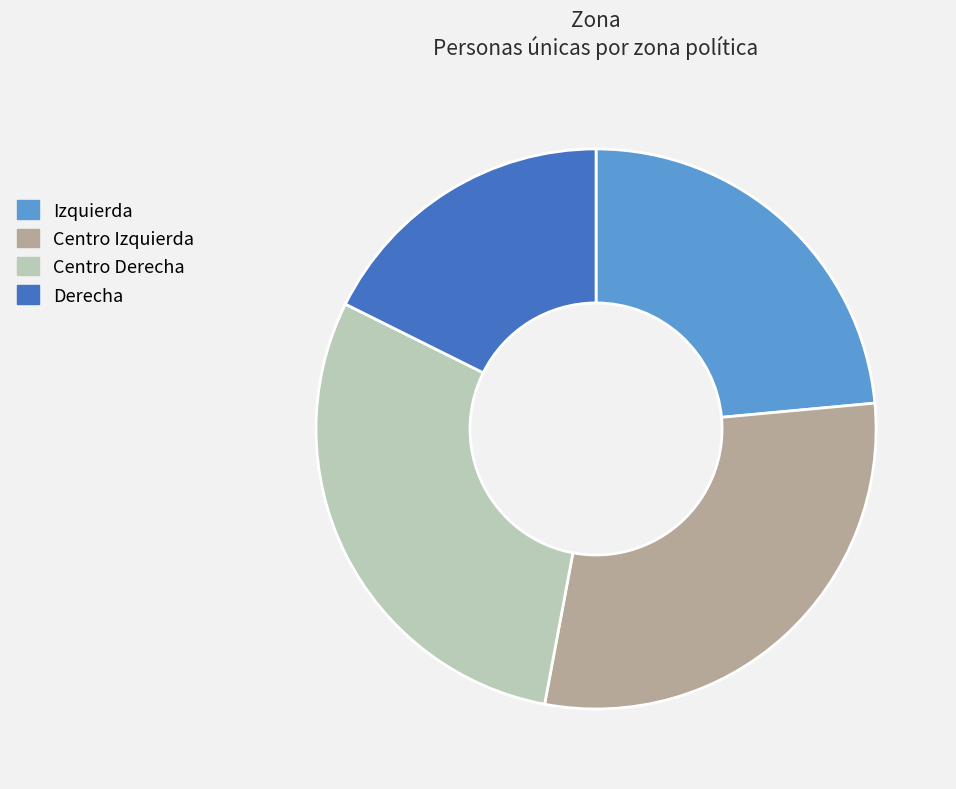

Is Izquierda the majority of the pie?

No